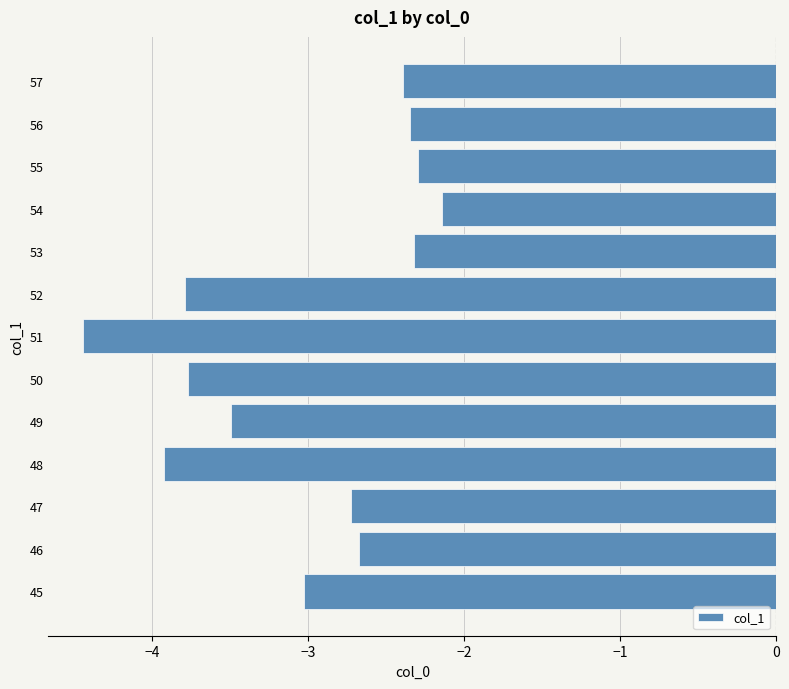

Is it true that the value at 48 is -2.5?

False